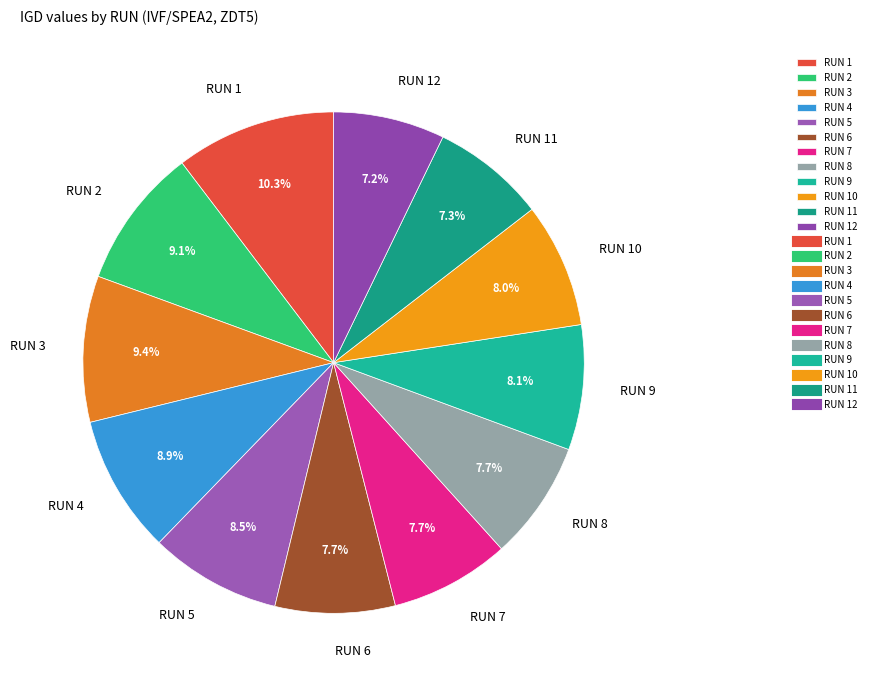

Which slice is the largest?

RUN 1